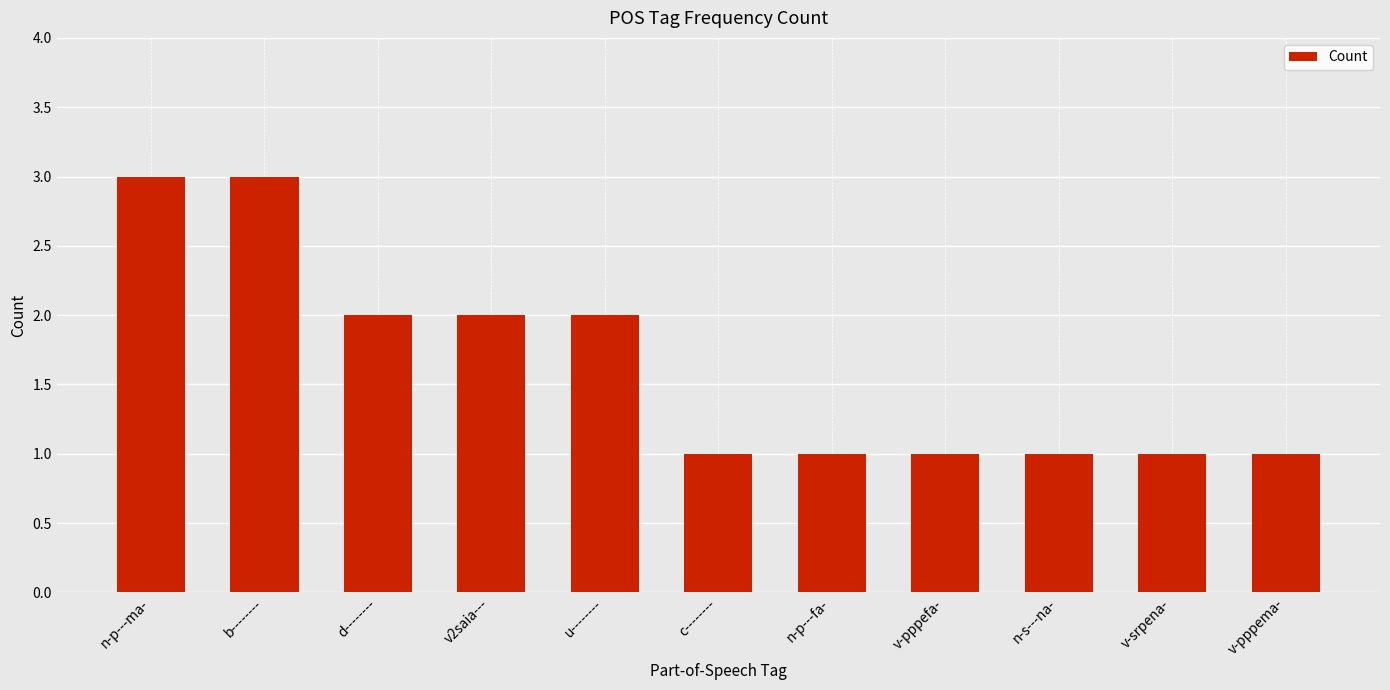

Does the chart contain any negative values?

No